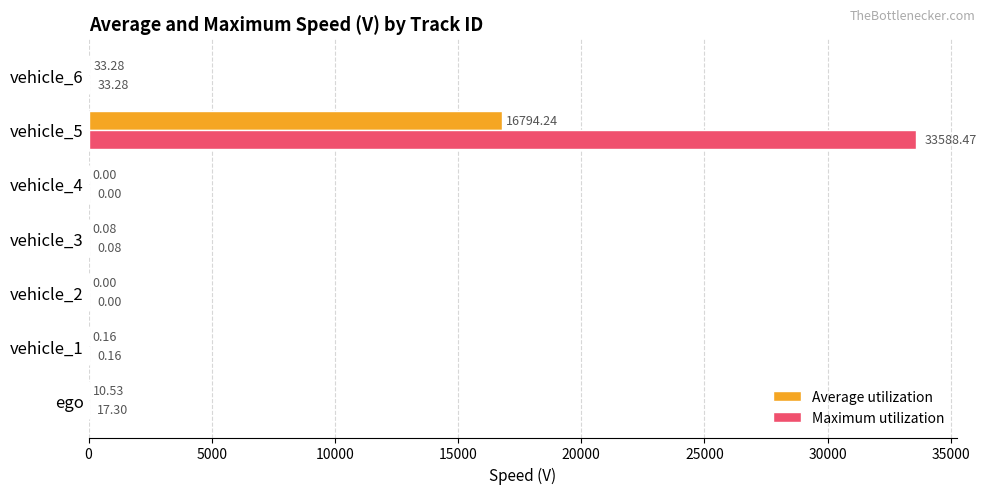

Which series has the largest total across all categories?

Maximum utilization